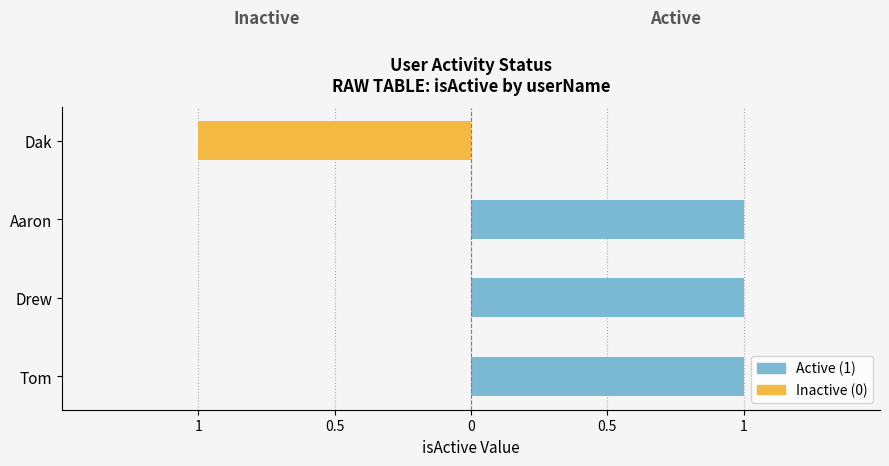

What are all the series names shown in the legend?

Active (1), Inactive (0)